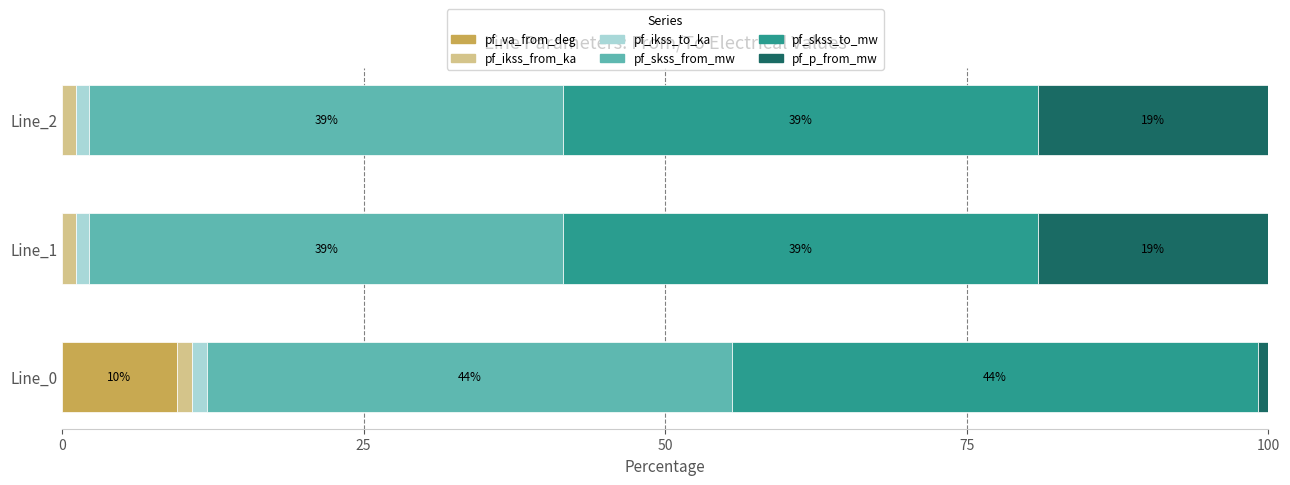

What are all the series names shown in the legend?

pf_va_from_deg, pf_ikss_from_ka, pf_ikss_to_ka, pf_skss_from_mw, pf_skss_to_mw, pf_p_from_mw